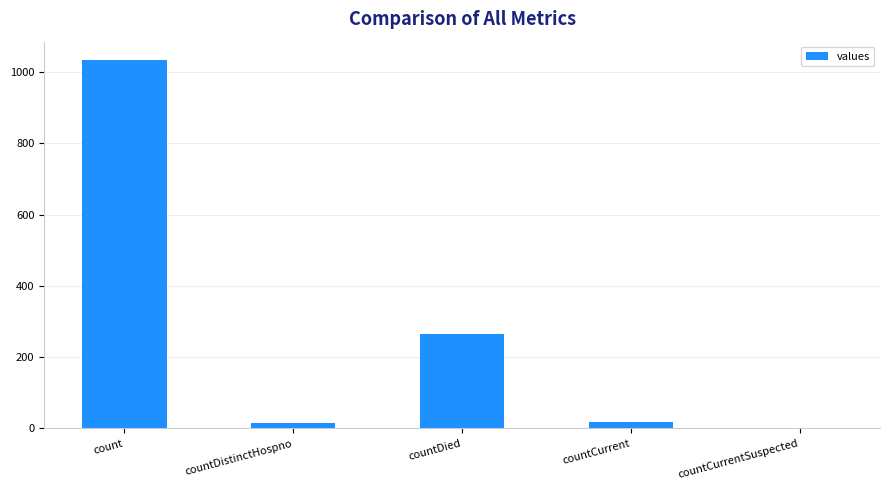

The chart shows a value of 0 at countCurrentSuspected. True or false?

True